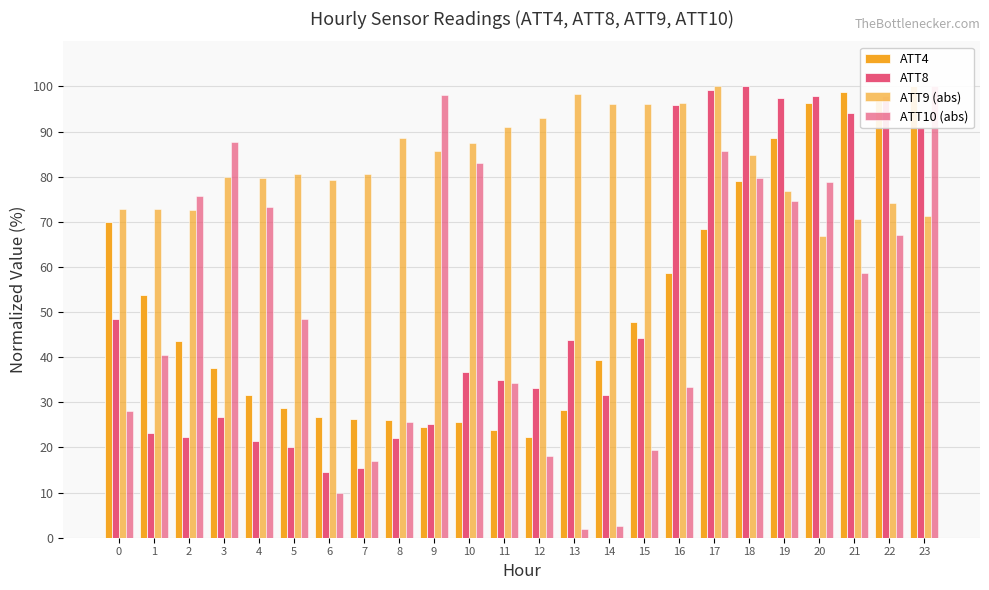

Which category has the lowest value in the ATT4 series?

12